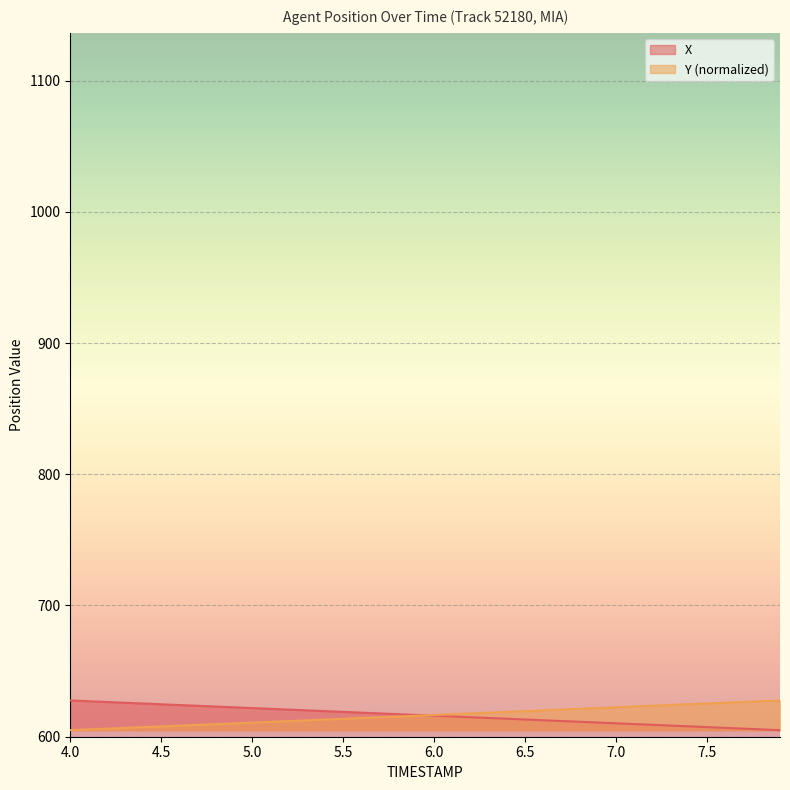

What is the difference between the highest and lowest values at 7.0?

12.3